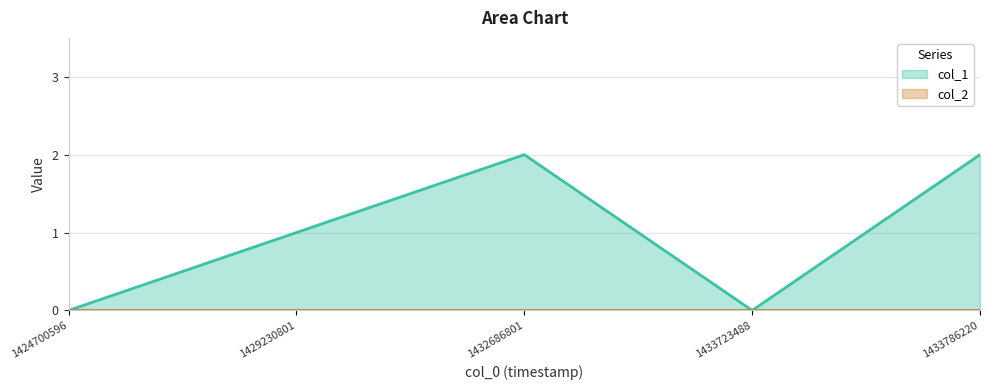

At which category does the data reach its first local valley?

1433723488